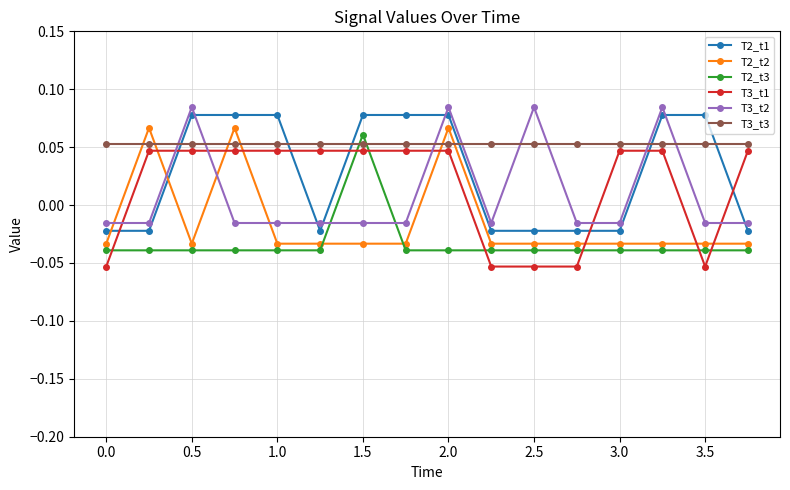

What are all the series names shown in the legend?

T2_t1, T2_t2, T2_t3, T3_t1, T3_t2, T3_t3